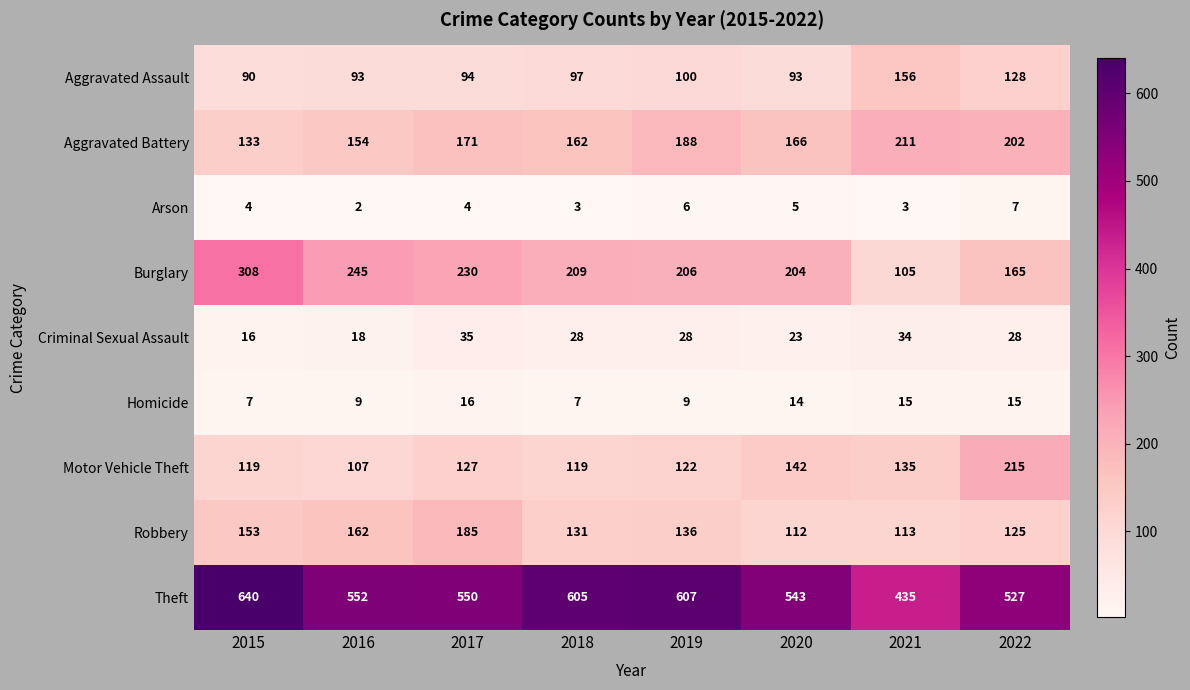

Which series has the widest spread of values?

Theft